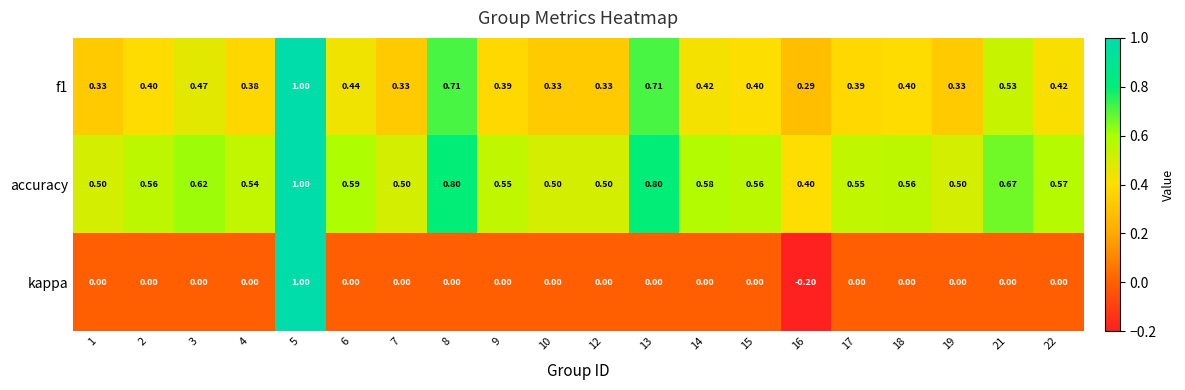

Which series has the largest range (max minus min)?

kappa